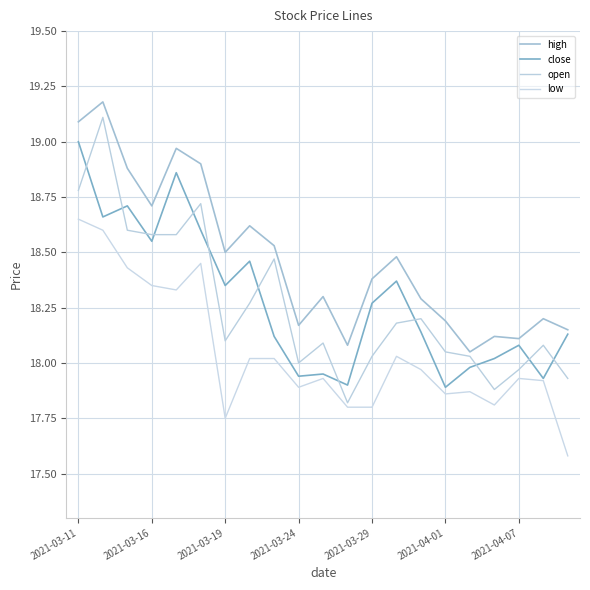

Reading left to right, what are all the values shown in this chart?

high: 19.1	19.2	18.9	18.7	19.0	18.9	18.5	18.6	18.5	18.2	18.3	18.1	18.4	18.5	18.3	18.2	18.1	18.1	18.1	18.2	18.1
close: 19.0	18.7	18.7	18.6	18.9	18.6	18.4	18.5	18.1	17.9	17.9	17.9	18.3	18.4	18.1	17.9	18.0	18.0	18.1	17.9	18.1
open: 18.8	19.1	18.6	18.6	18.6	18.7	18.1	18.3	18.5	18.0	18.1	17.8	18.0	18.2	18.2	18.1	18.0	17.9	18.0	18.1	17.9
low: 18.6	18.6	18.4	18.4	18.3	18.4	17.8	18.0	18.0	17.9	17.9	17.8	17.8	18.0	18.0	17.9	17.9	17.8	17.9	17.9	17.6